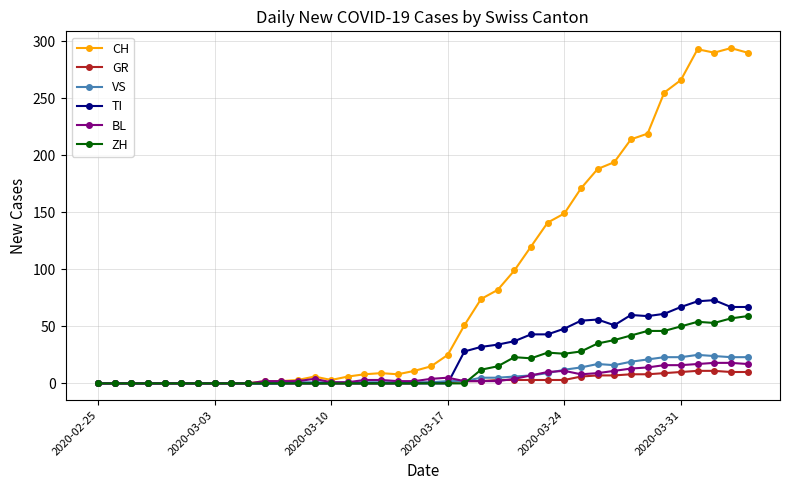

Which series has the largest total across all categories?

CH